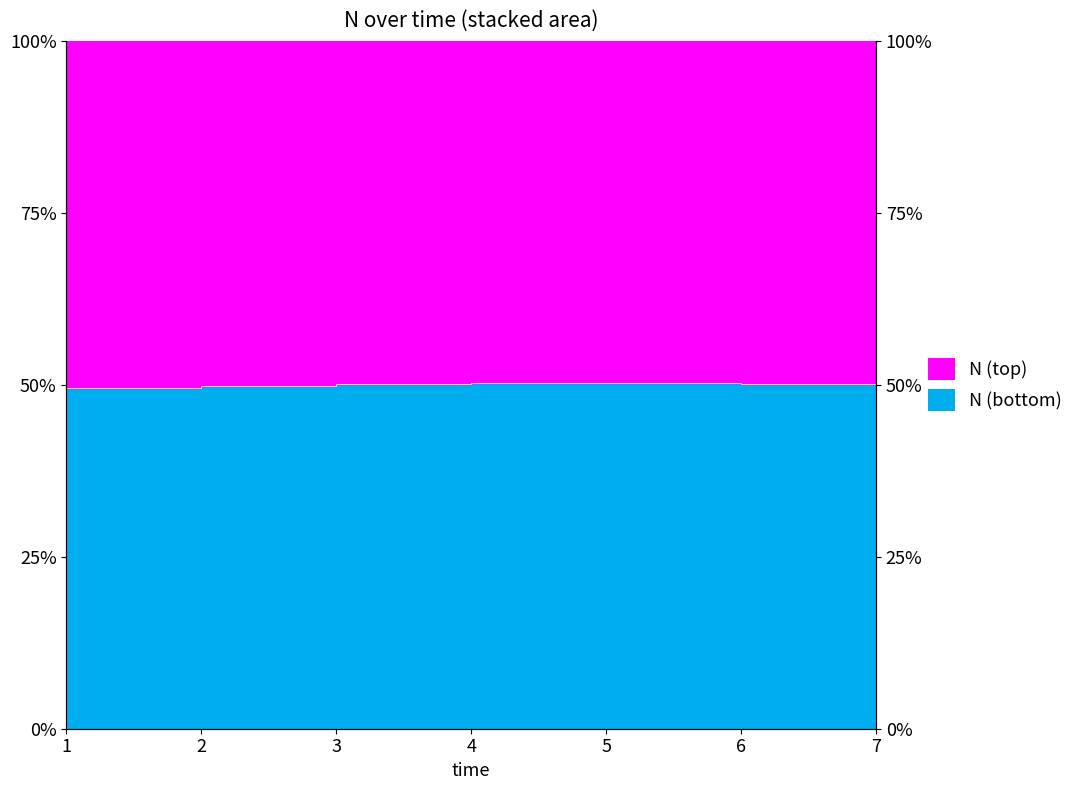

At which category does the data reach its first local peak?

5